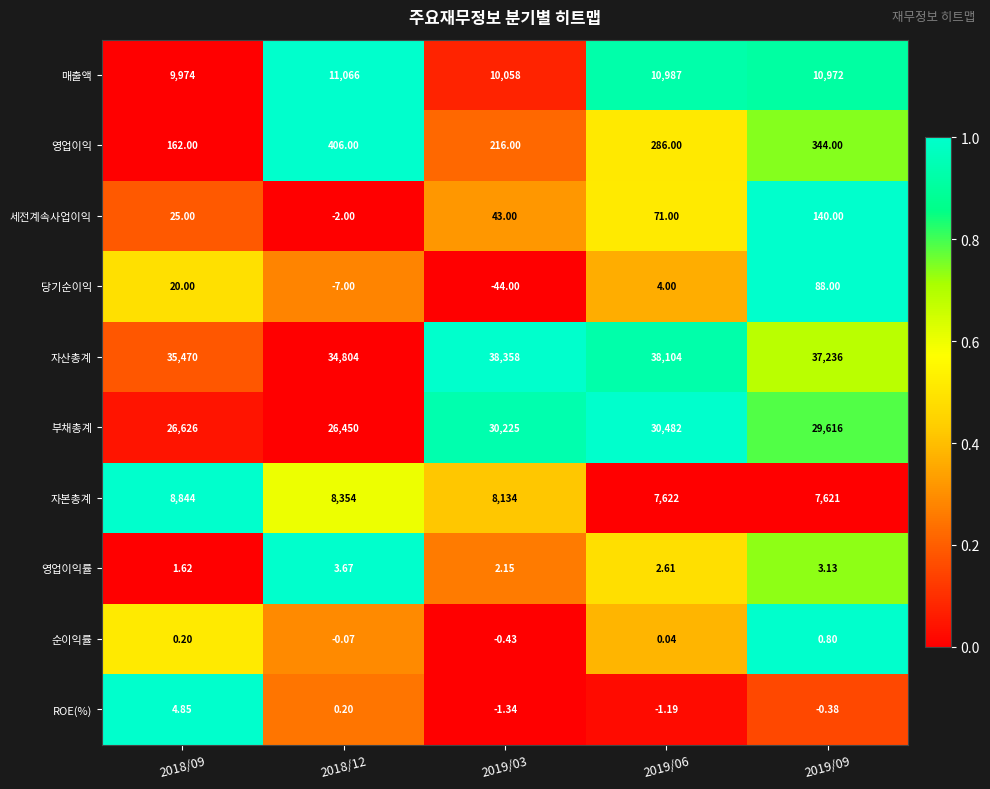

Which category has the highest value across all series?

2019/03